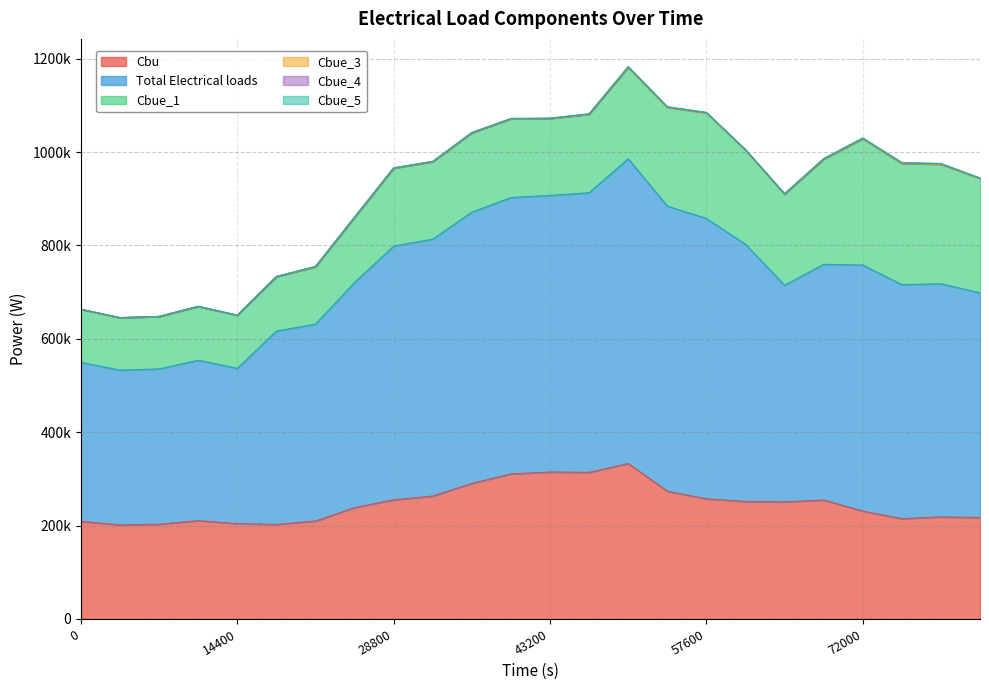

True or false: Cbu and Cbue_5 cross at least once.

False